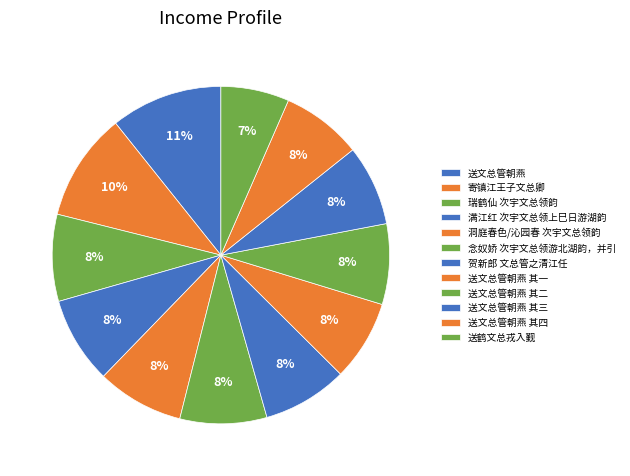

Does 送文总管朝燕 其三 account for over 50% of the chart?

No